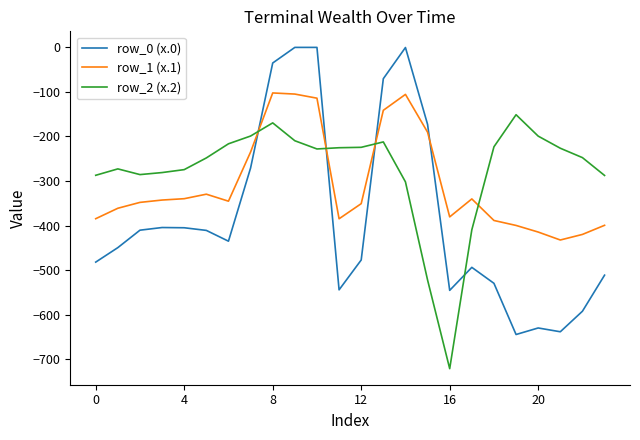

Which series ends up on top after the final intersection of row_1 (x.1) and row_0 (x.0)?

row_1 (x.1)